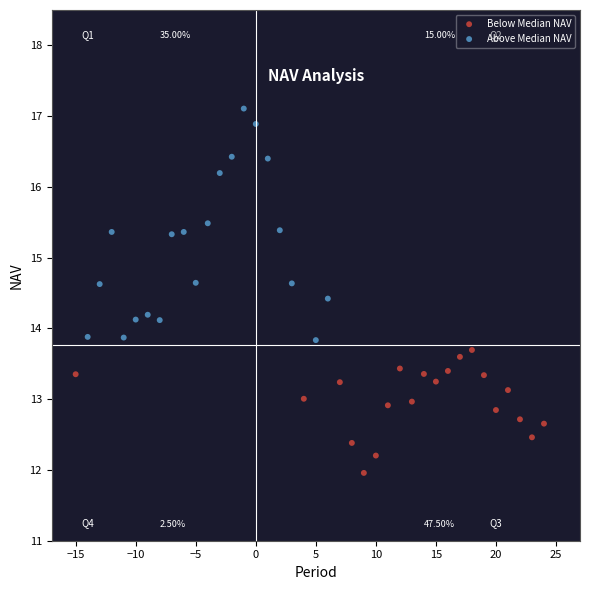

Which series reaches the minimum Y coordinate?

Below Median NAV